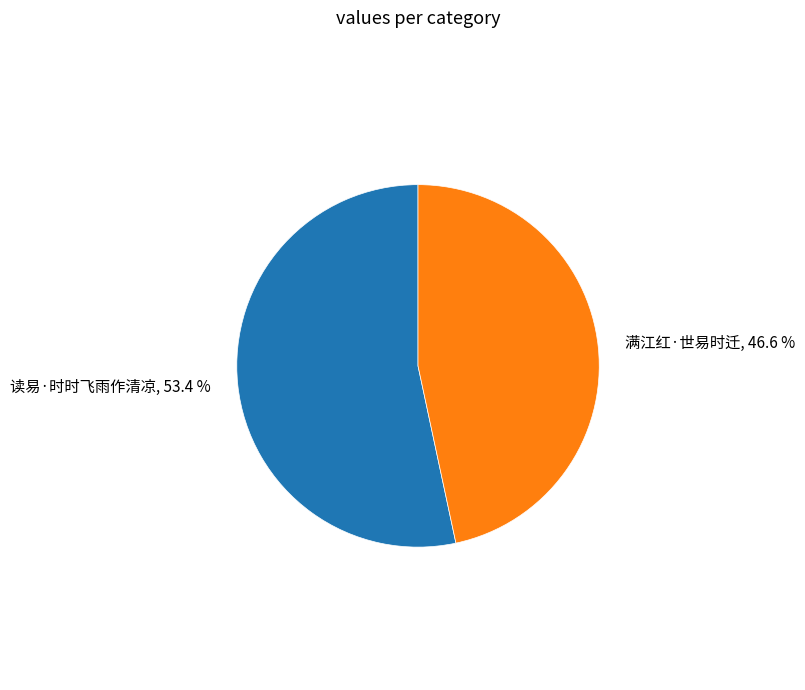

Is there any slice that represents more than half of the pie?

Yes